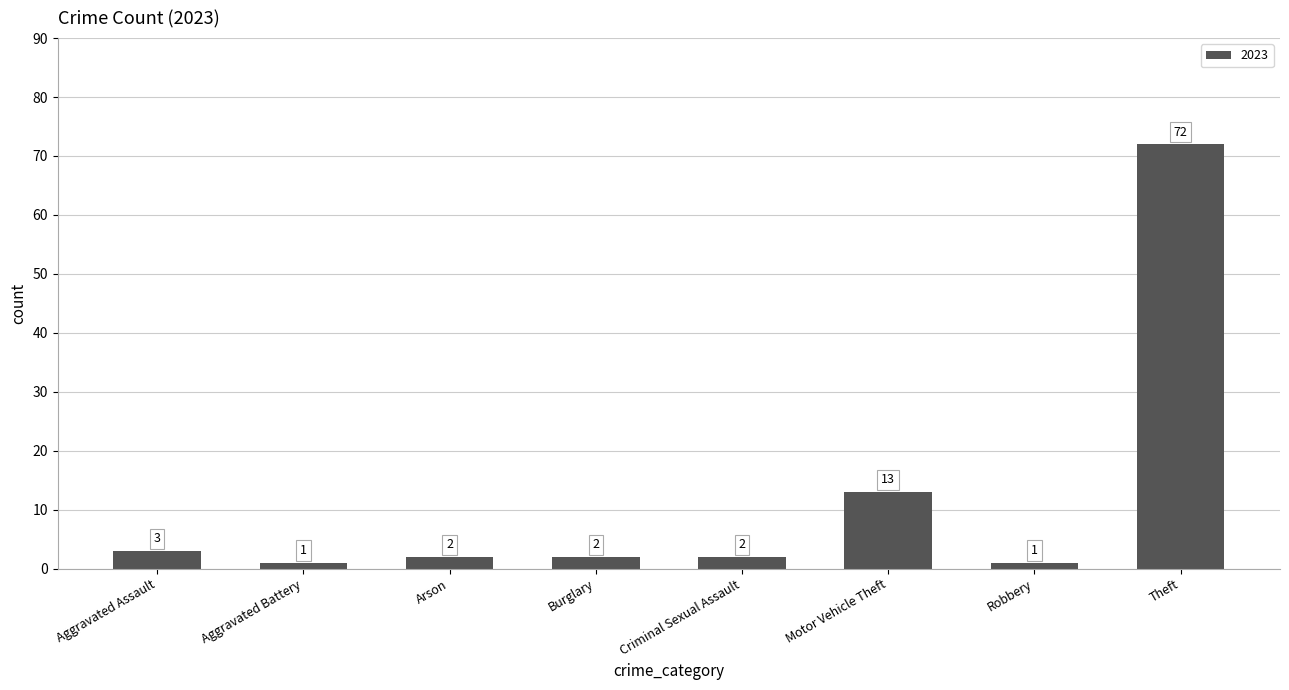

Is it true that the value at Motor Vehicle Theft is 13?

True